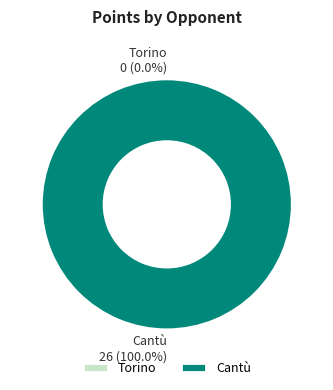

Count the number of slices in the pie.

2